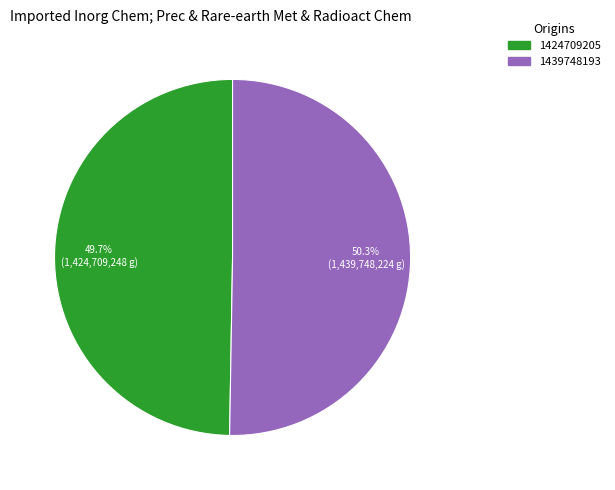

How many slices are in this pie chart?

2